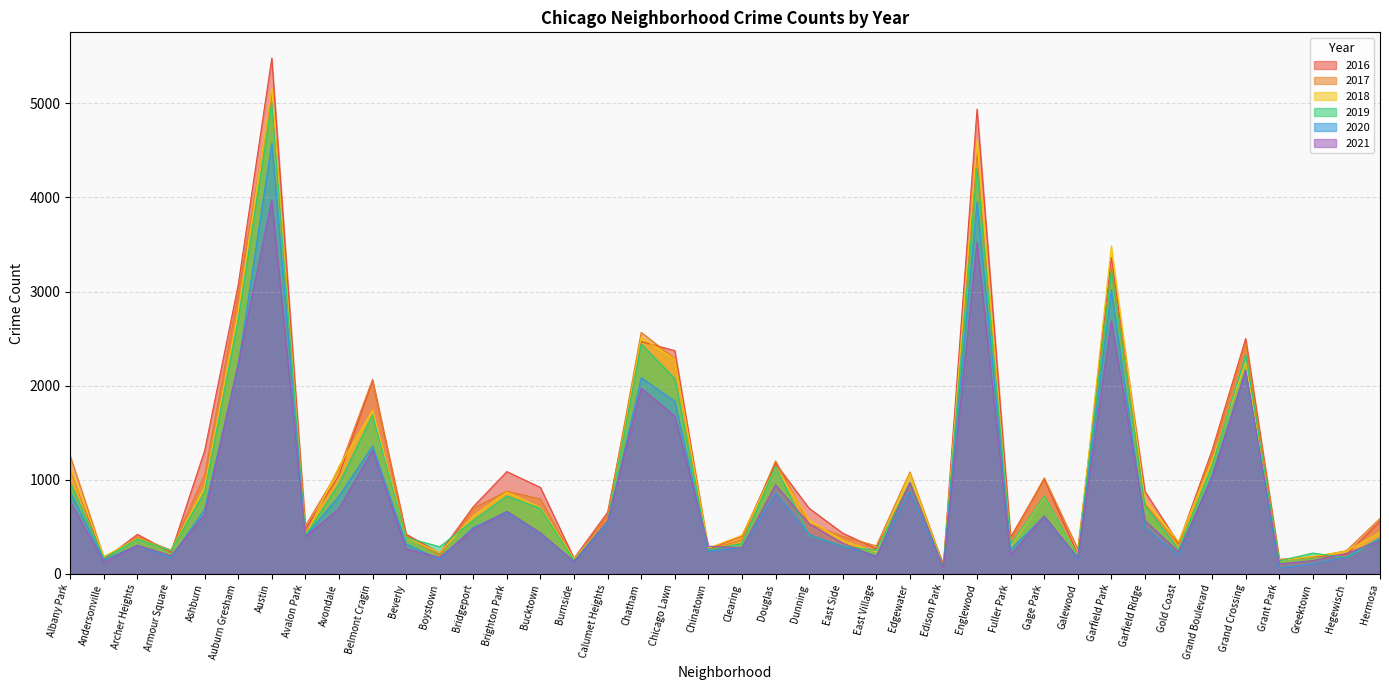

At which category does the chart reach its peak across all series?

Austin